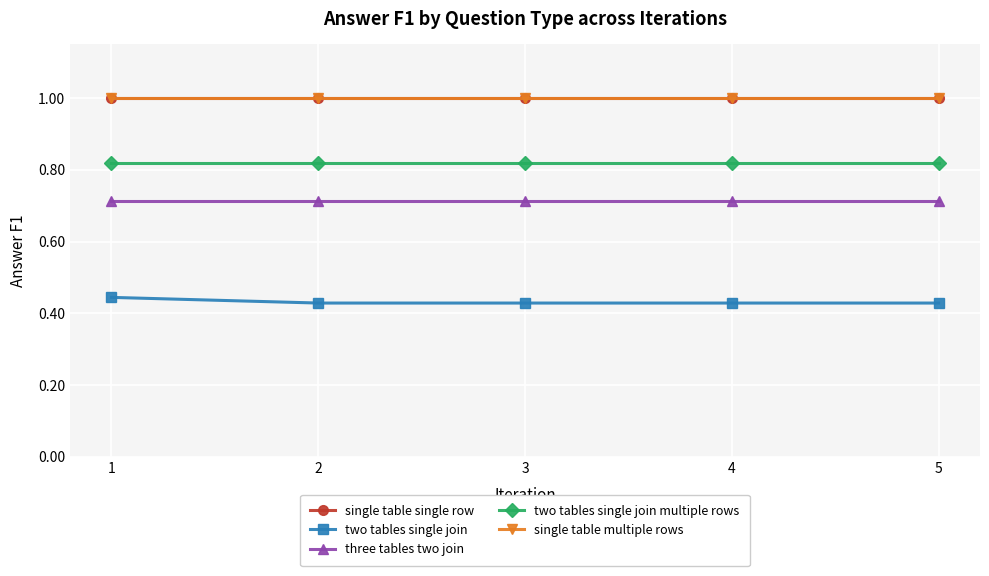

True or false: single table single row and three tables two join cross at least once.

False